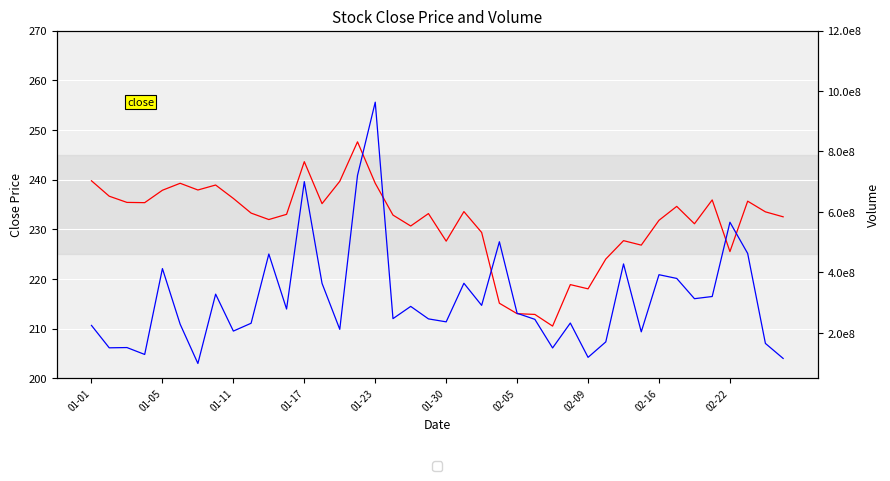

Between 28 and 17, which is larger?

17